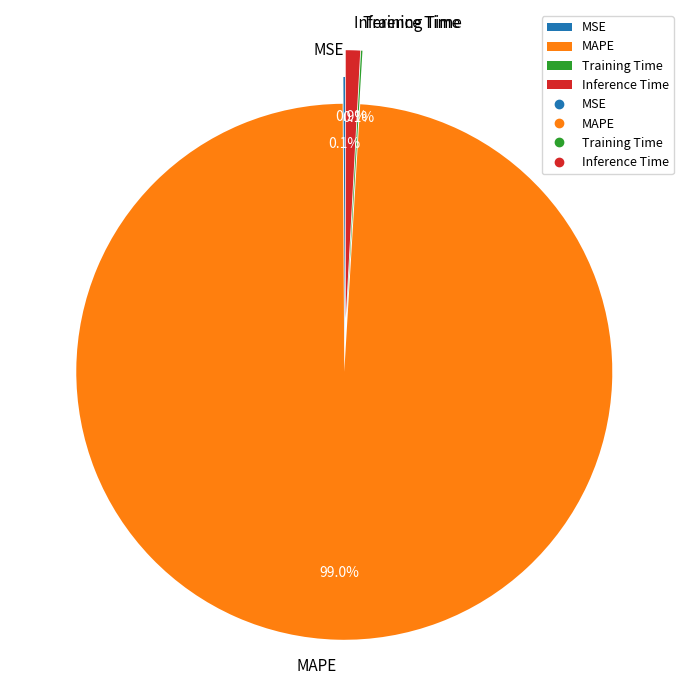

Which category accounts for the majority?

MAPE